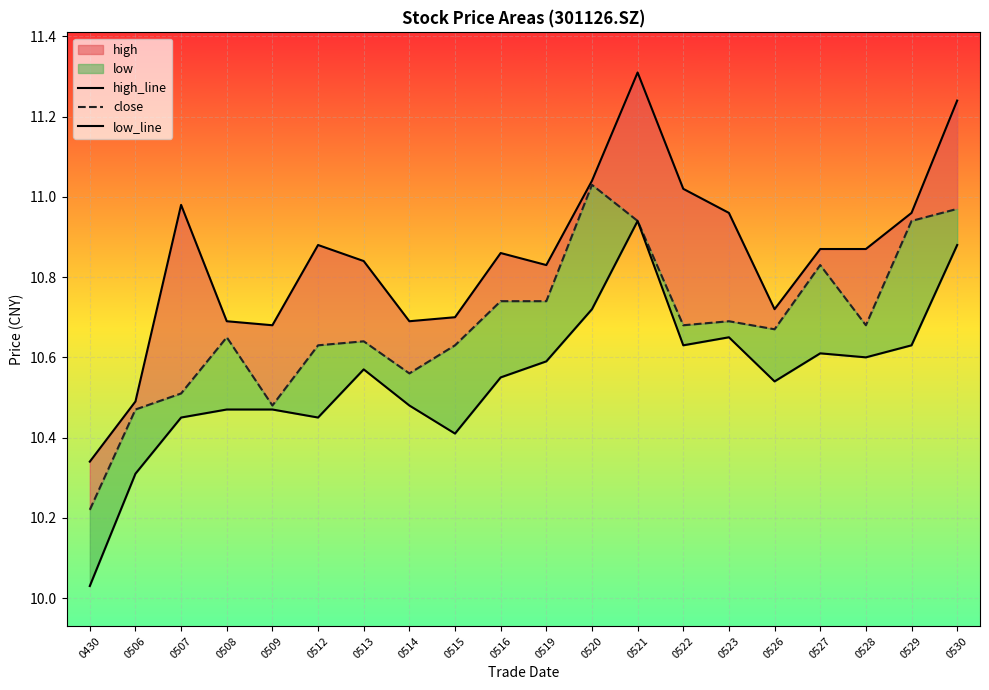

True or false: low_line and close cross at least once.

False